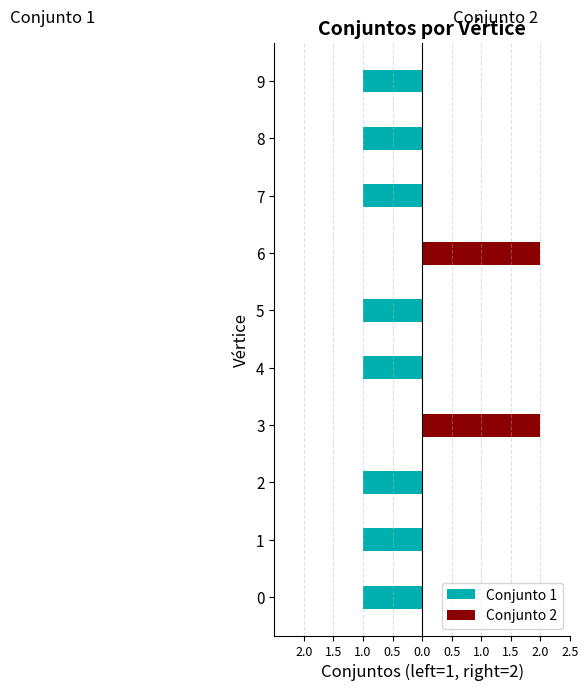

The value of Conjunto 1 at 7 is -1. True or false?

True